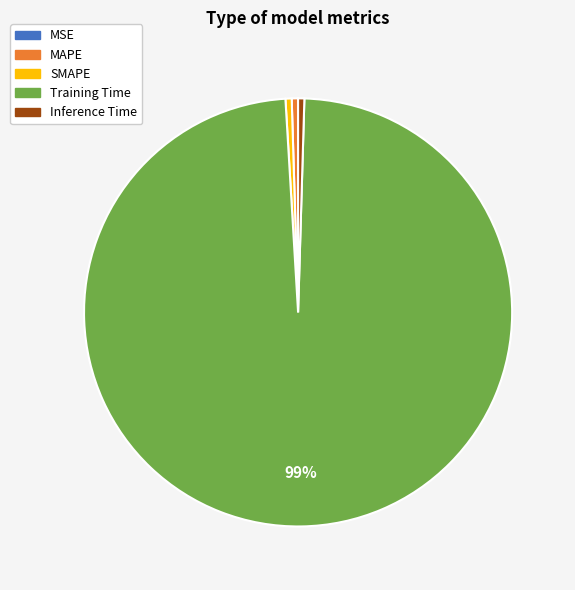

Is it true that SMAPE is 10% of the pie?

False